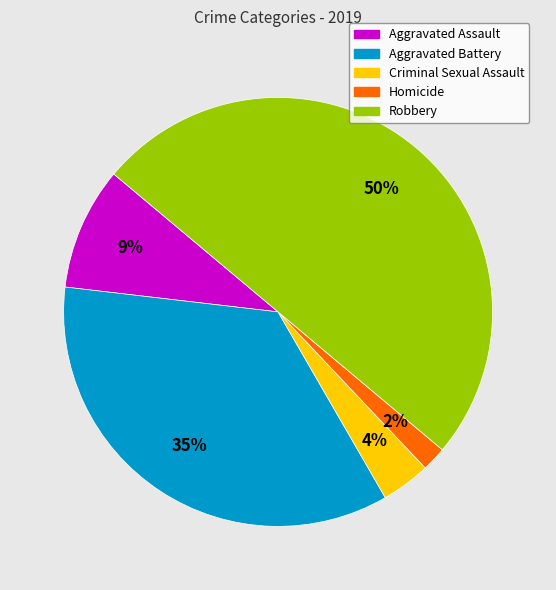

Combined, do Criminal Sexual Assault and Homicide account for over 50%?

No